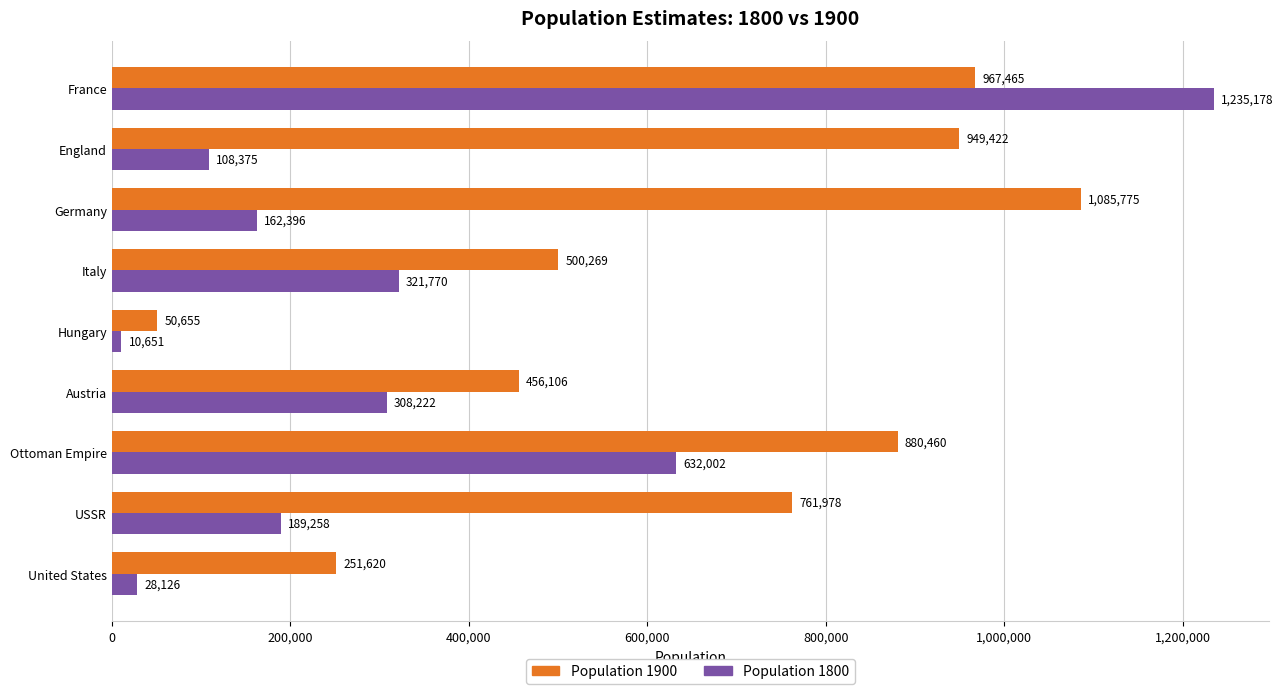

At how many categories does at least one series exceed 454596?

7